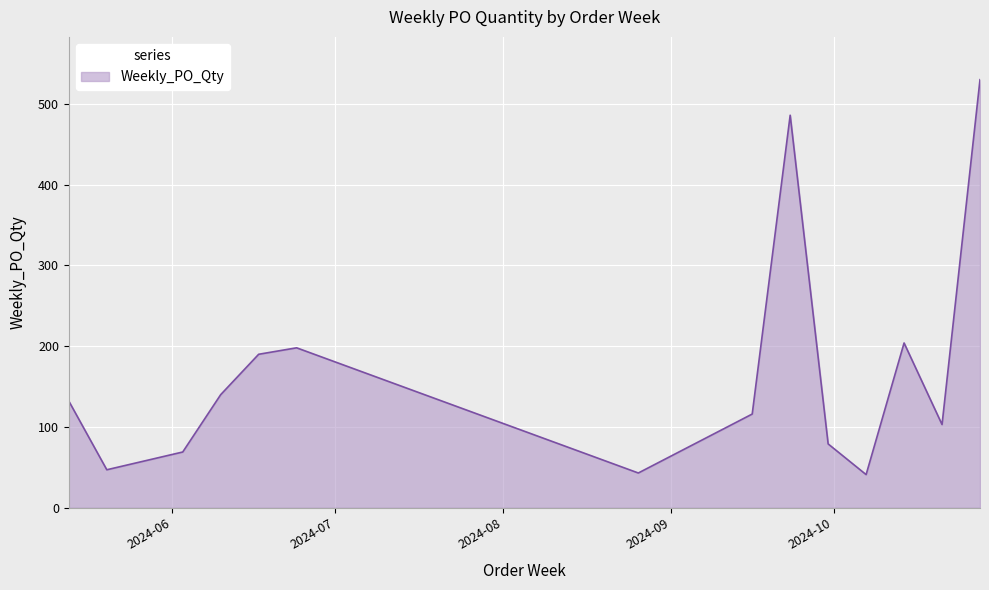

How many values are below 132?

7